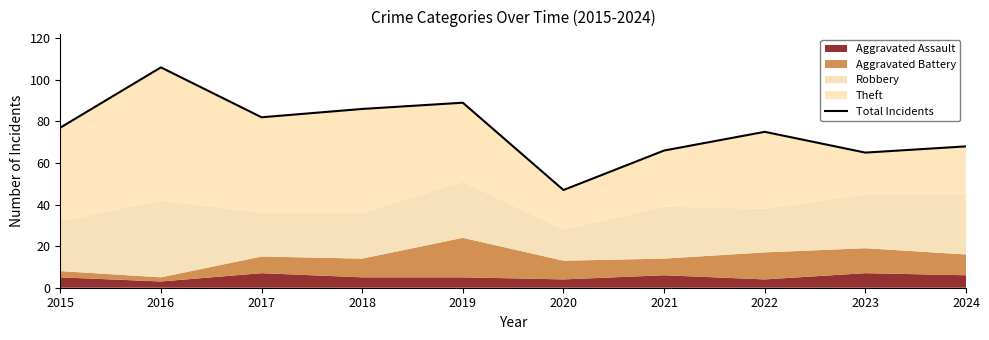

What is the minimum value shown in the chart?

47